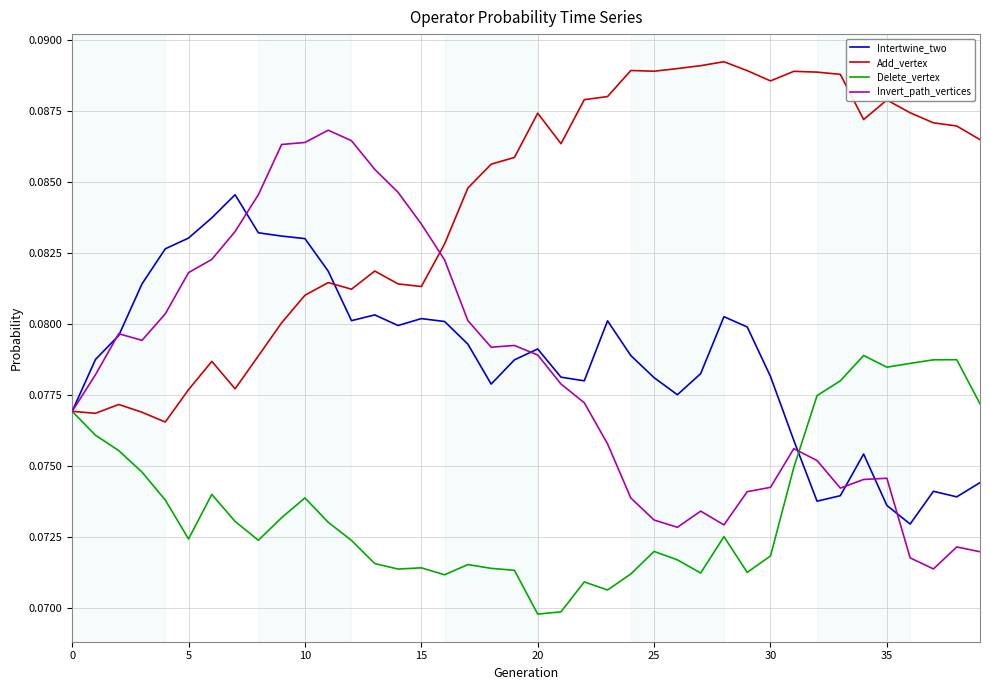

Which series has the largest range (max minus min)?

Invert_path_vertices